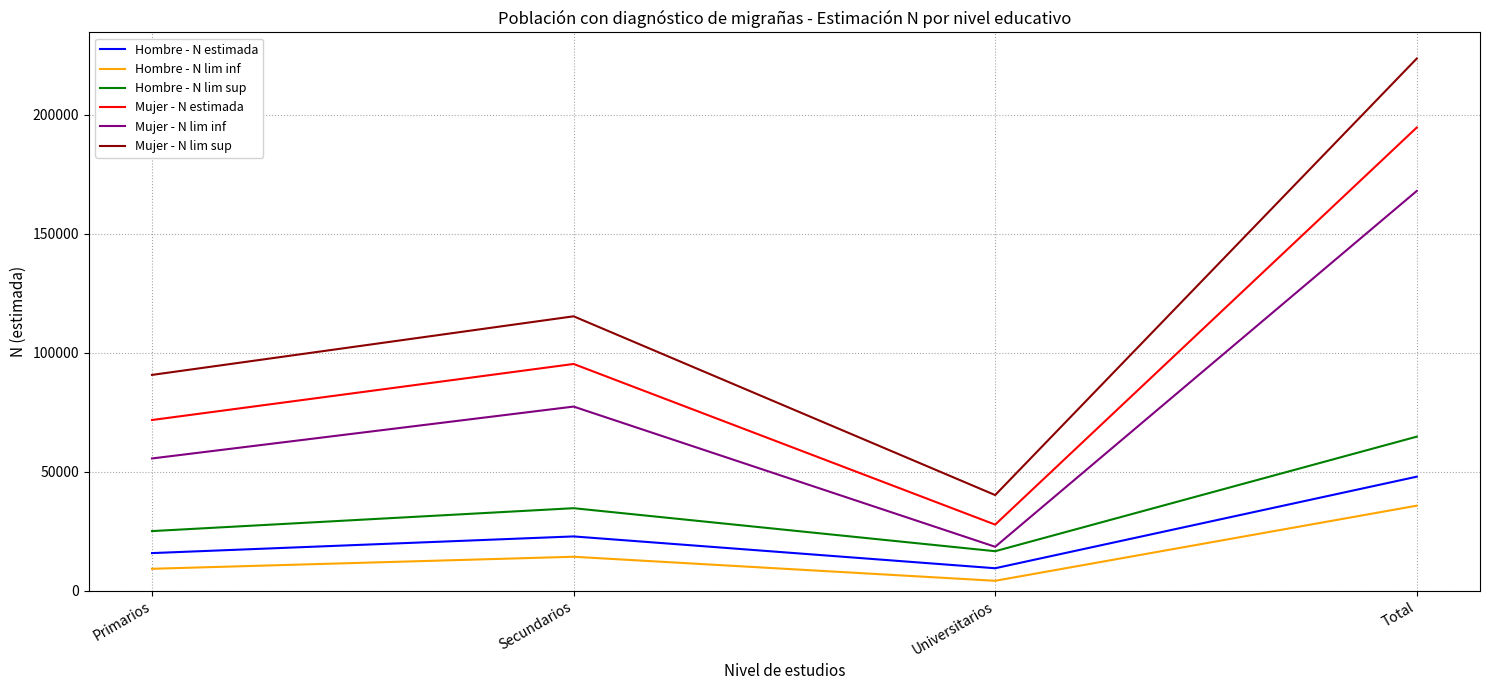

At which label is Mujer - N lim inf closest to 93213?

Secundarios